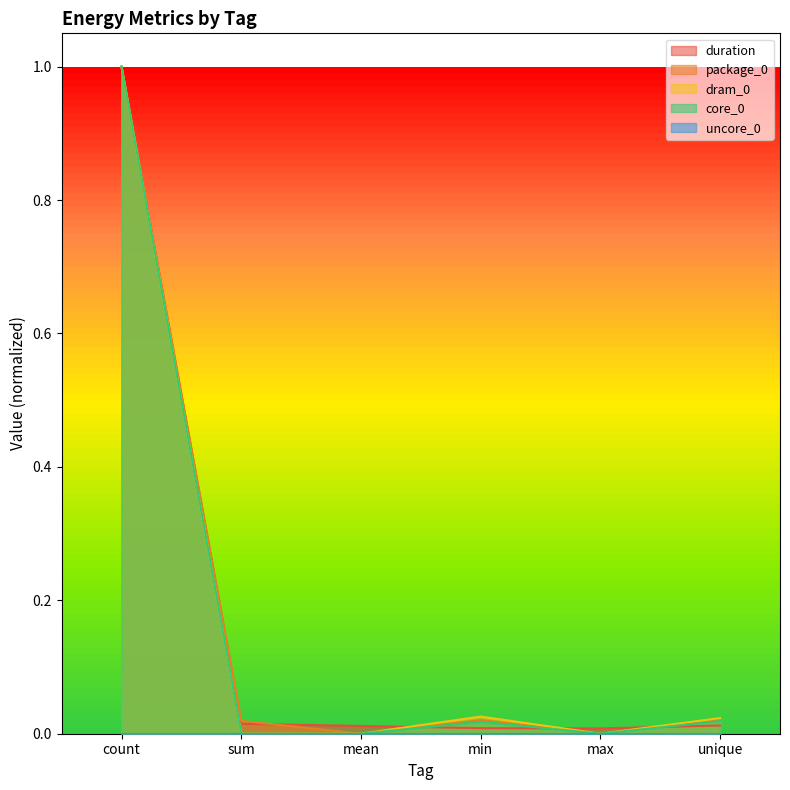

At which category is the sum across all series the highest?

count